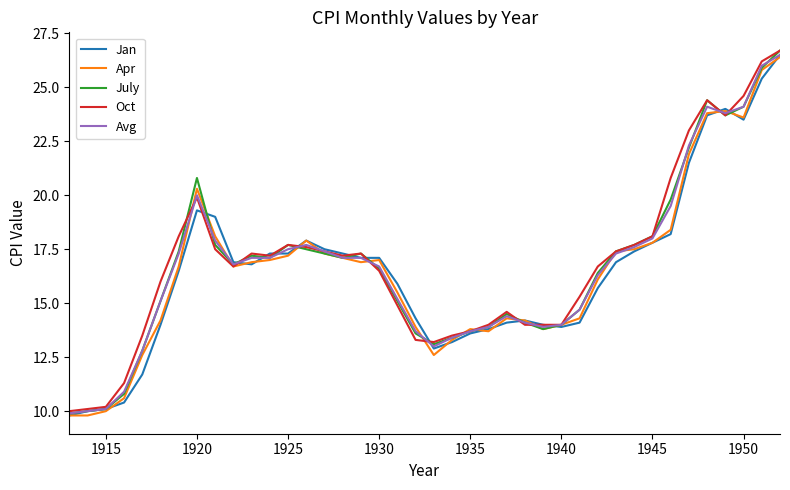

What is the highest value of the Jan series?

26.5